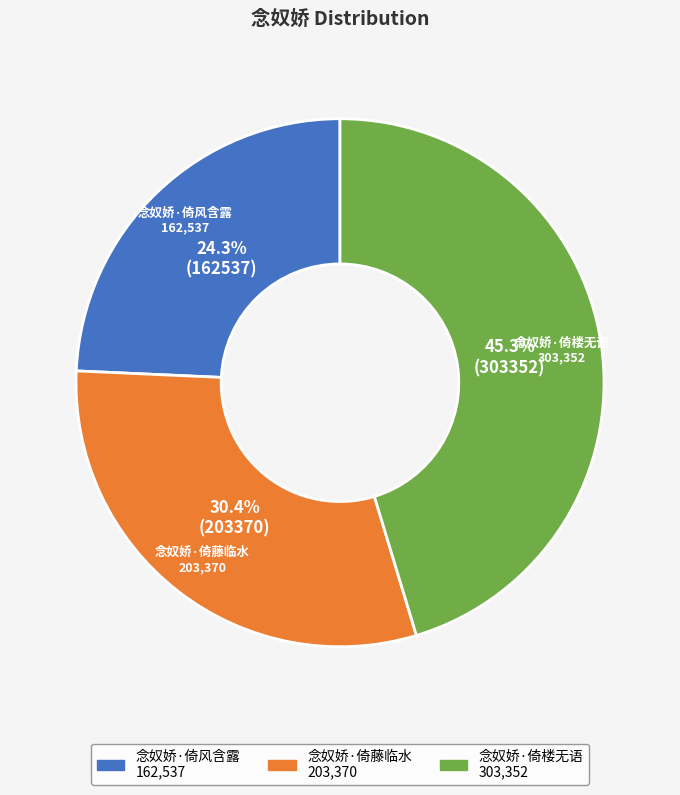

Rank the categories by value from lowest to highest.

念奴娇·倚风含露, 念奴娇·倚藤临水, 念奴娇·倚楼无语